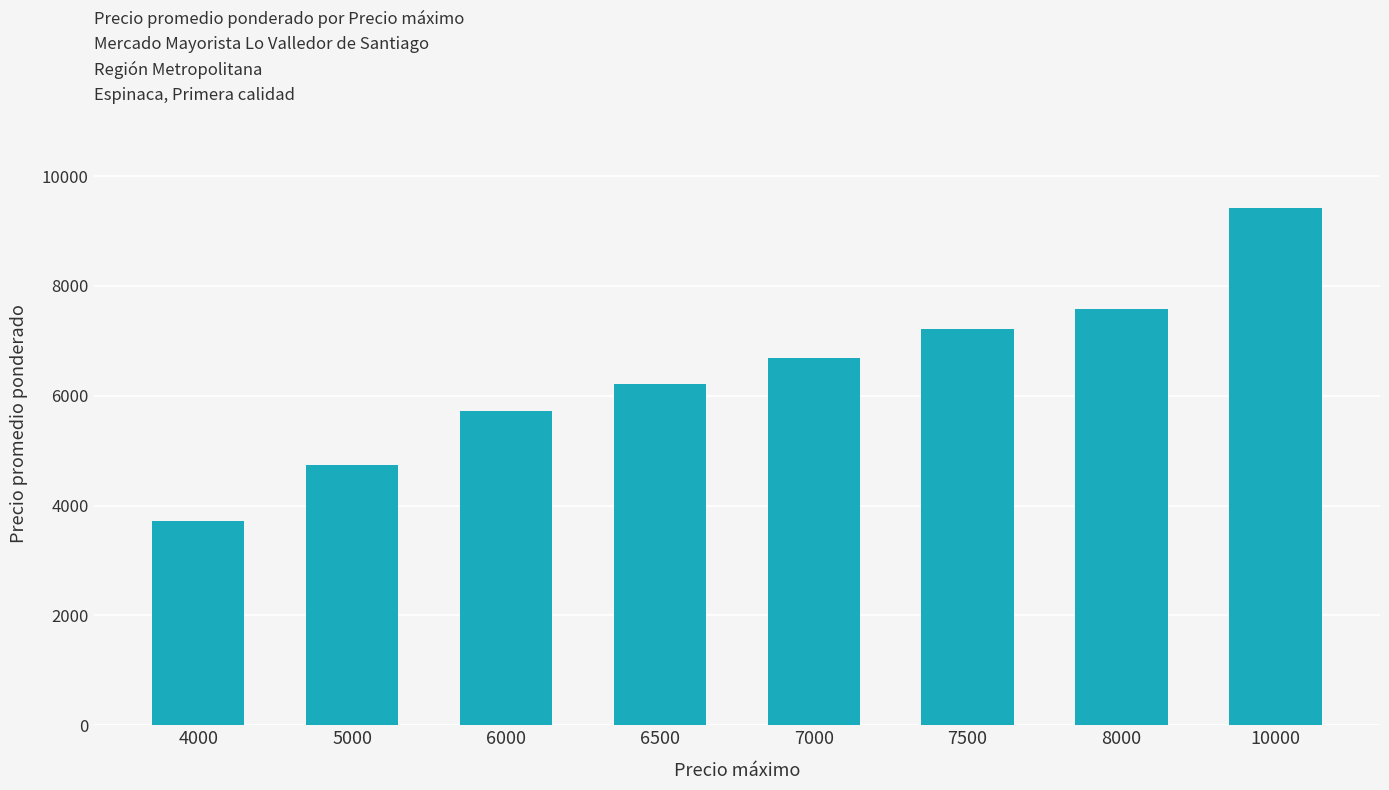

What is the value of the 5th bar from the left?

6690